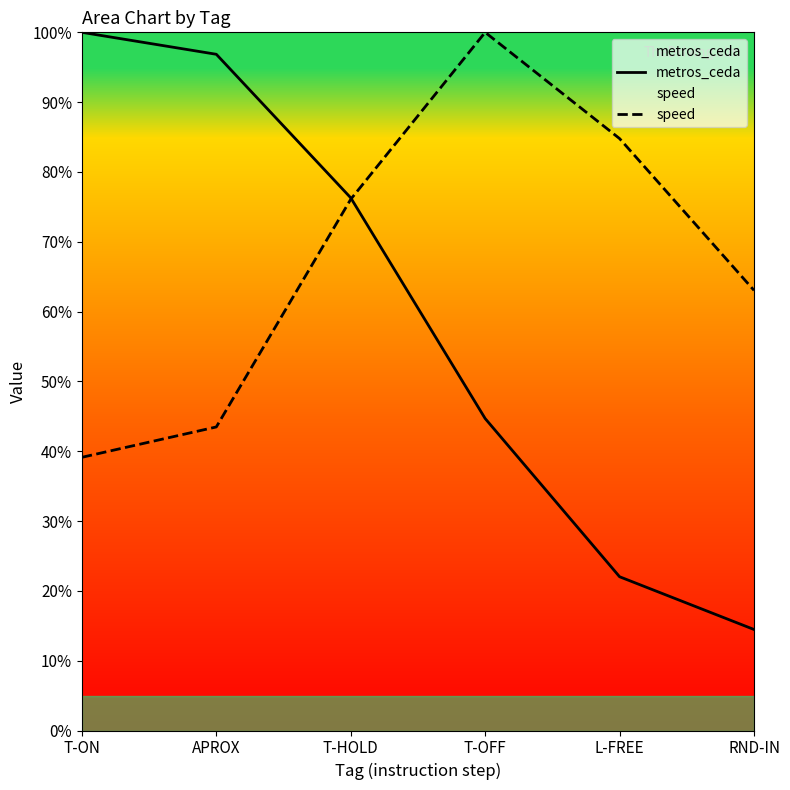

Rank the categories by metros_ceda value from highest to lowest.

T-ON, APROX, T-HOLD, T-OFF, L-FREE, RND-IN